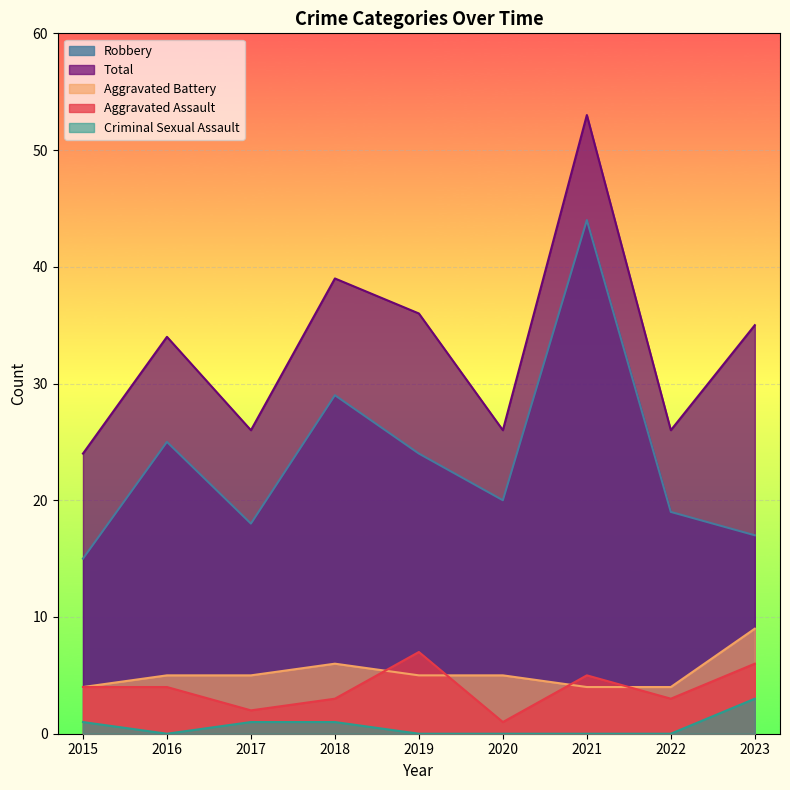

What is the difference between the highest and lowest values at 2022?

26